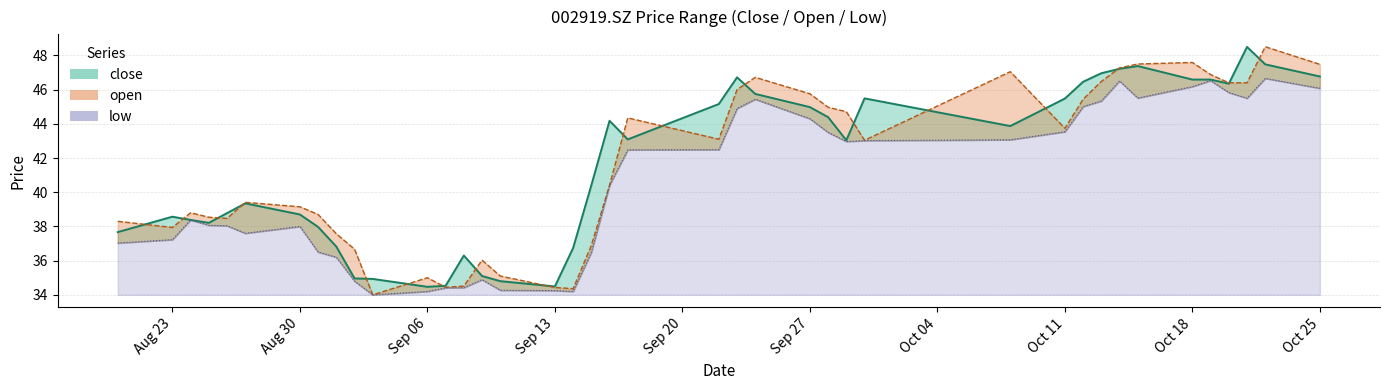

What is the value of the low point at the 20th from the left?

40.4